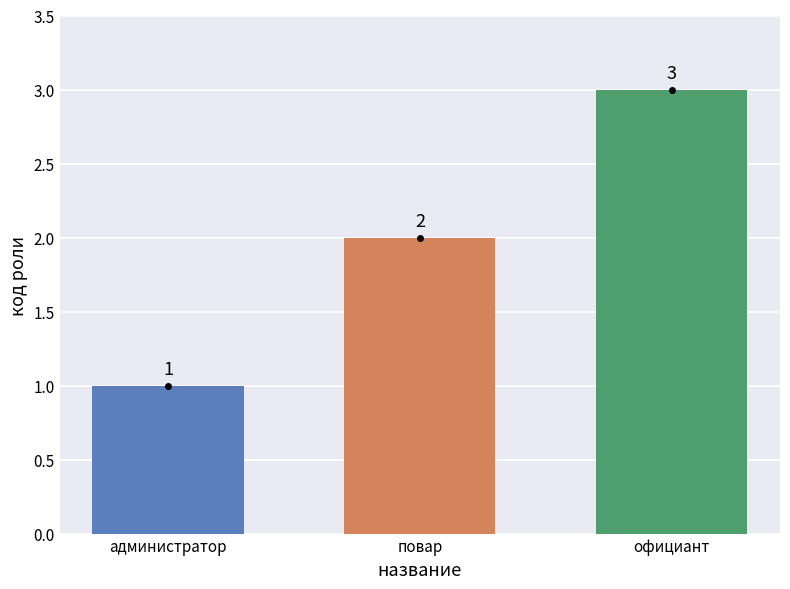

Reading left to right, what are all the values shown in this chart?

1	2	3